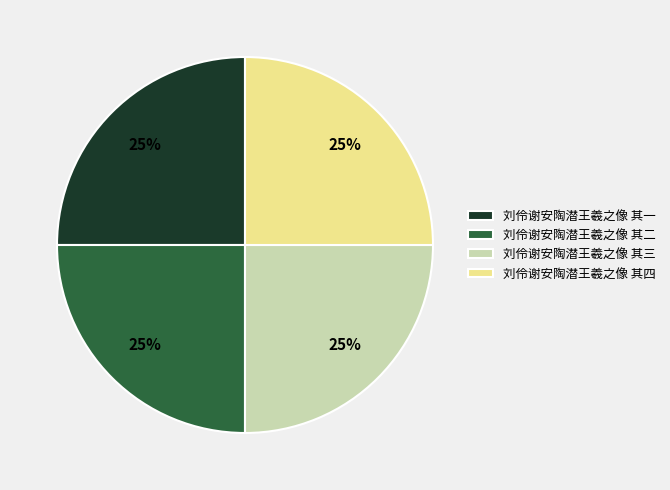

To the nearest percent, what percentage of the pie is 刘伶谢安陶潜王羲之像 其一?

25%